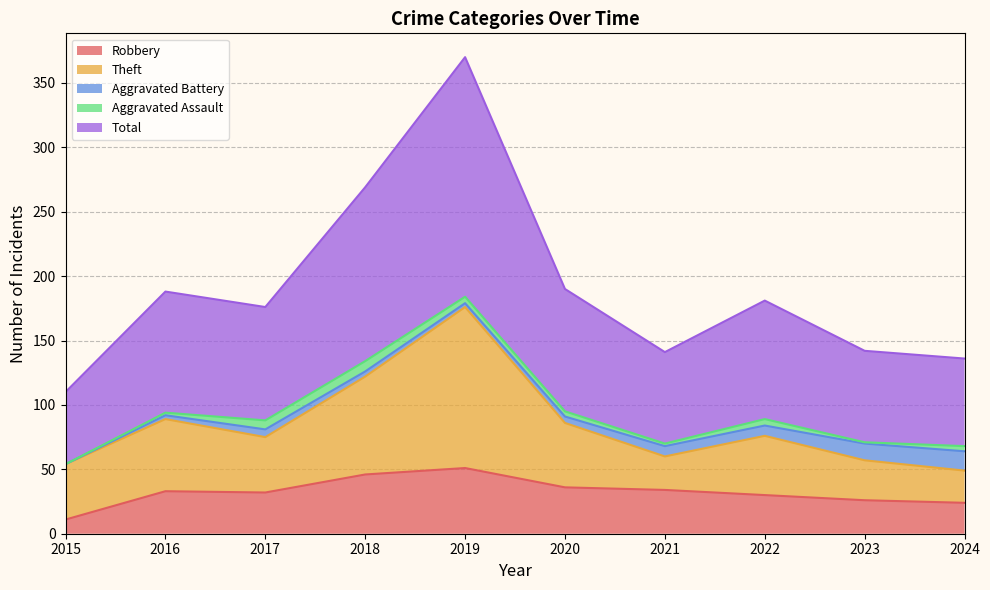

True or false: Total and Robbery cross at least once.

False